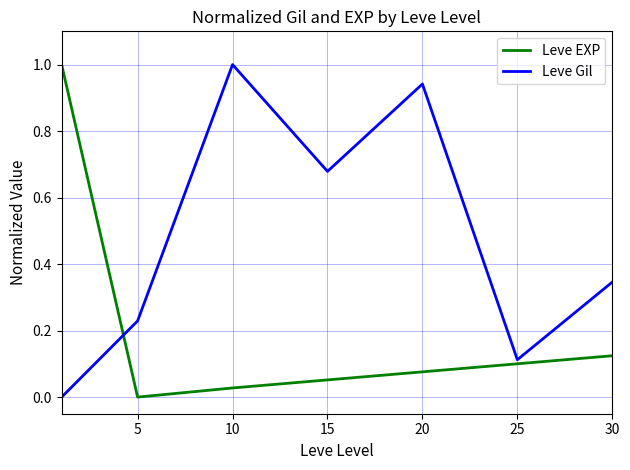

What is the difference between the maximum and minimum values in the Leve EXP series?

1.0